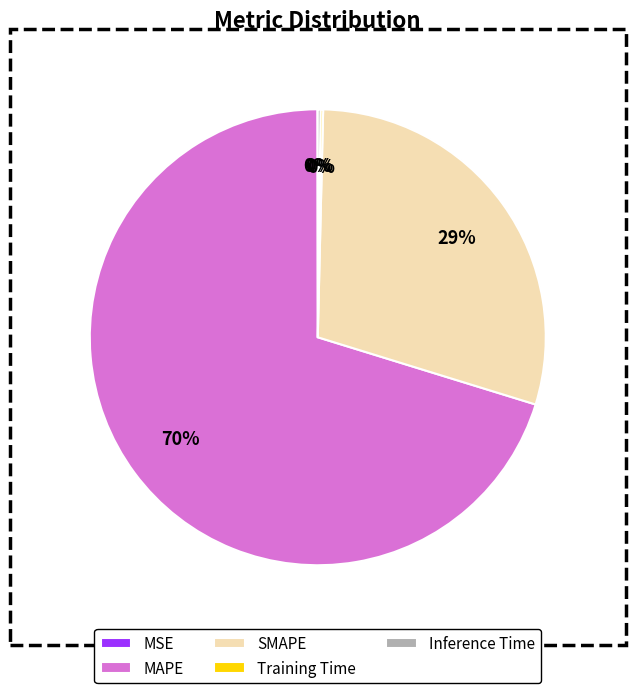

Which has a higher value, SMAPE or MAPE?

MAPE